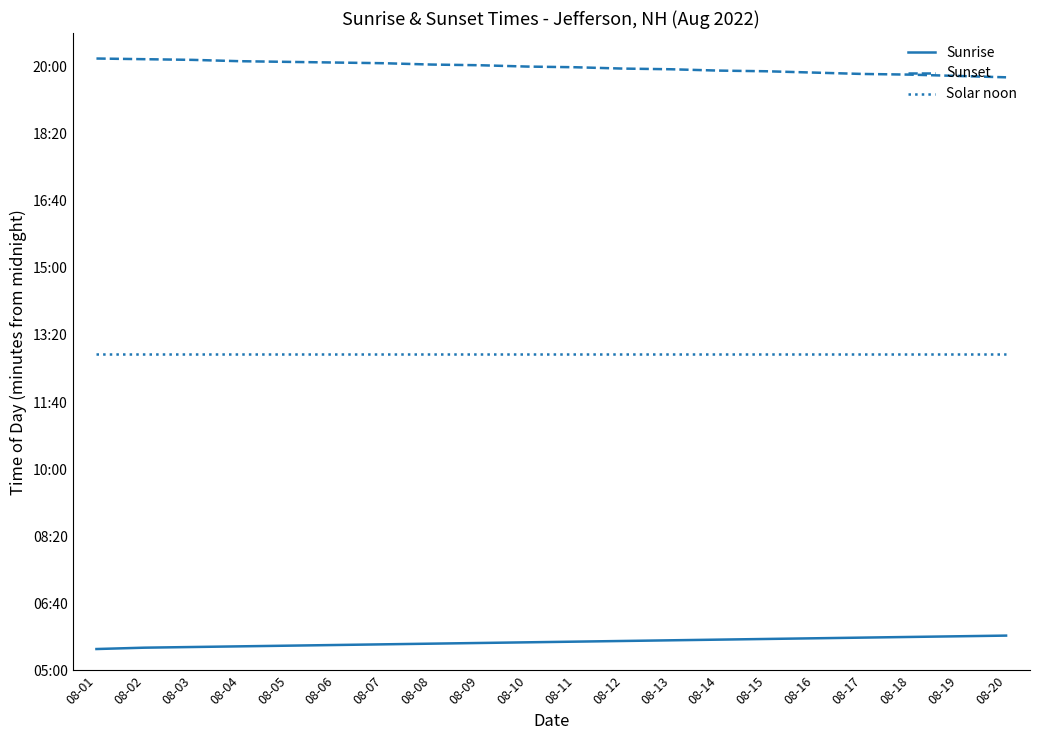

Is this an area chart (filled region under the line)?

No